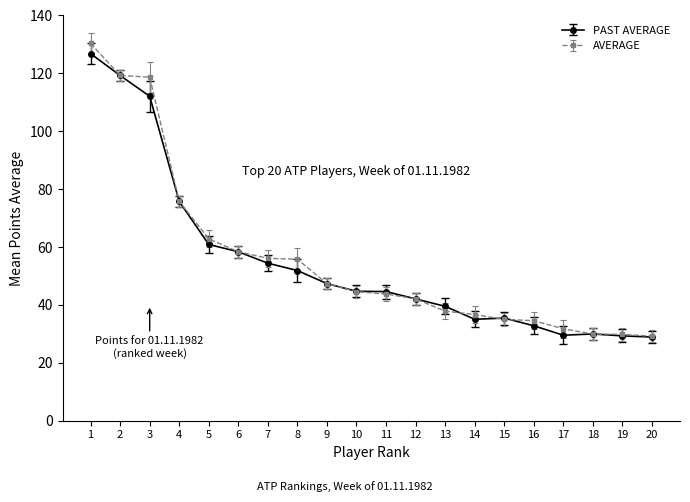

Which series has the largest range (max minus min)?

AVERAGE